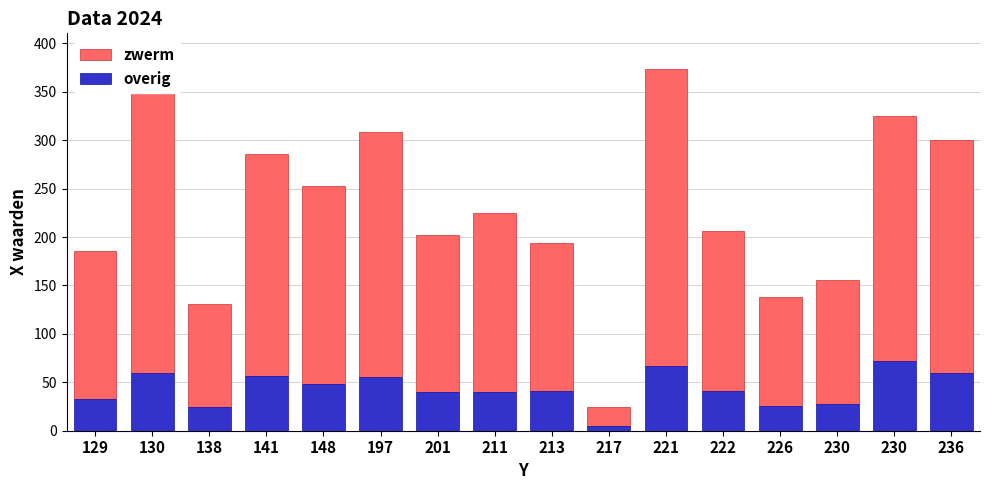

How many data points does each series have?

16